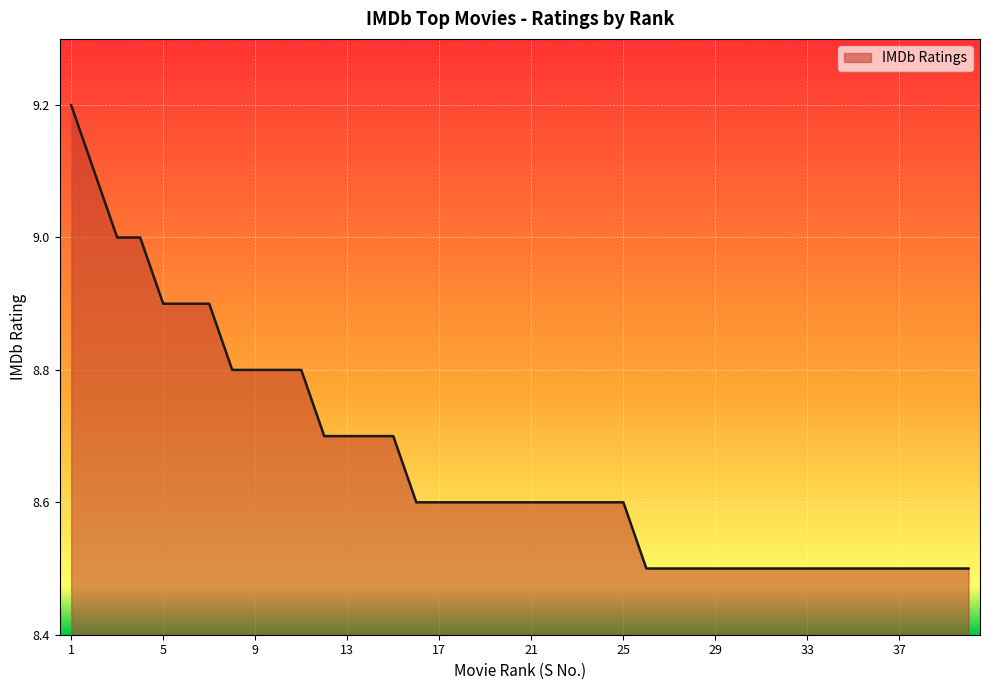

What is the smallest value displayed?

8.5